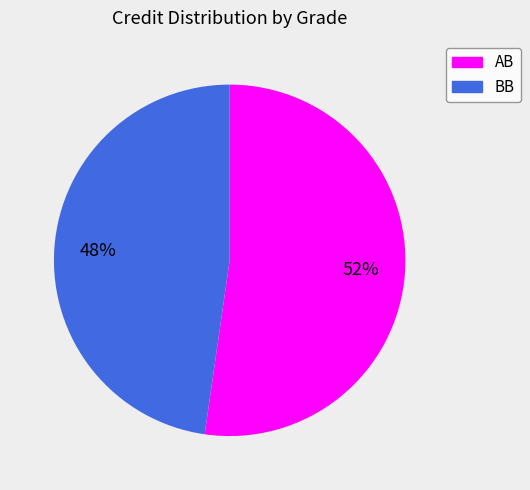

To the nearest percent, what is the average slice percentage?

50%